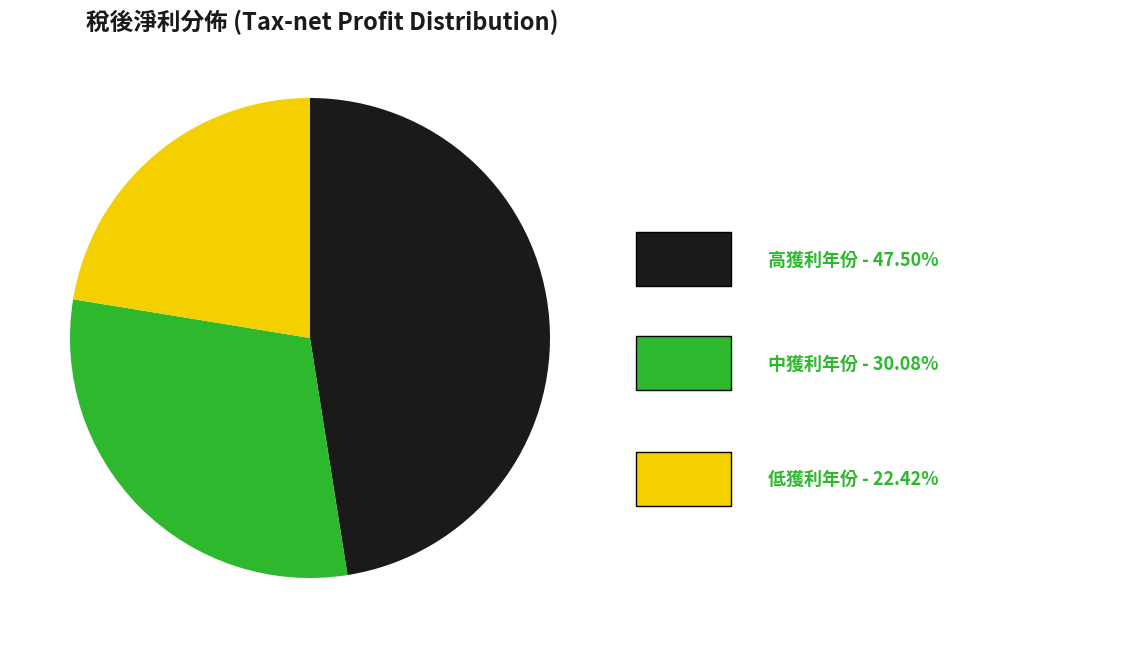

Is there a majority slice in this chart?

No